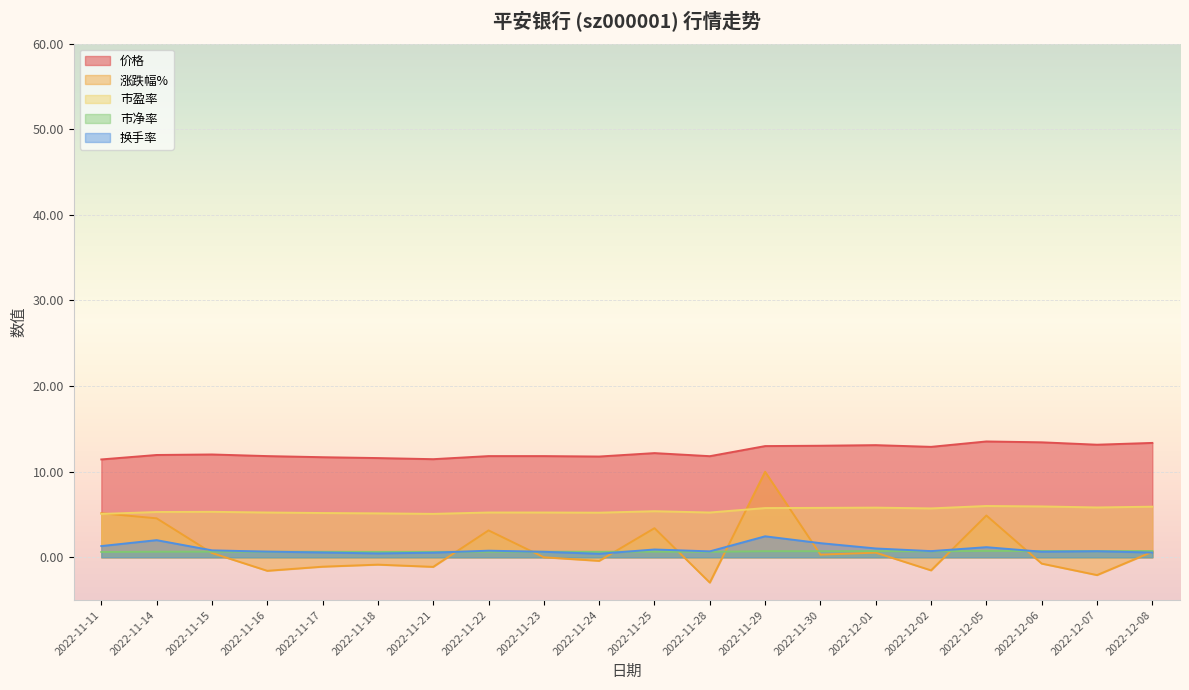

Does the chart display data point markers on the line(s)?

No